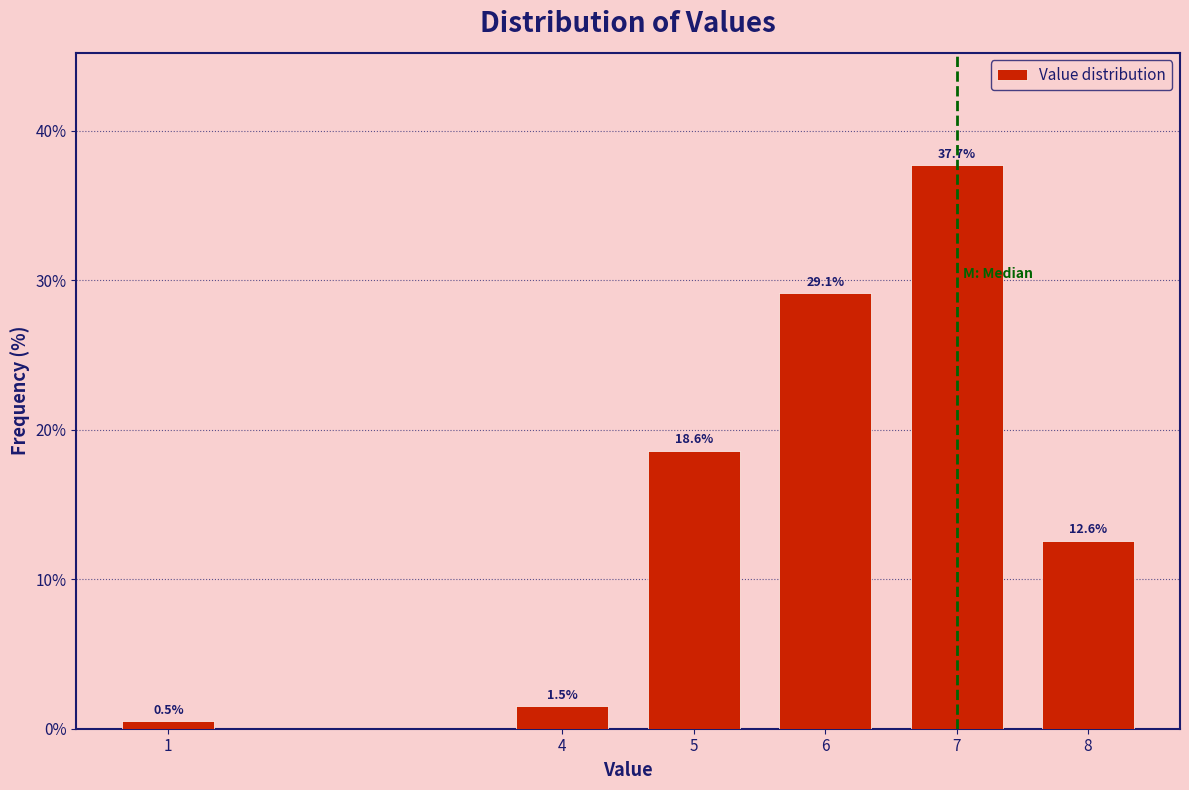

Reading right to left, what are all the values shown in this chart?

12.6	37.7	29.1	18.6	1.5	0.5